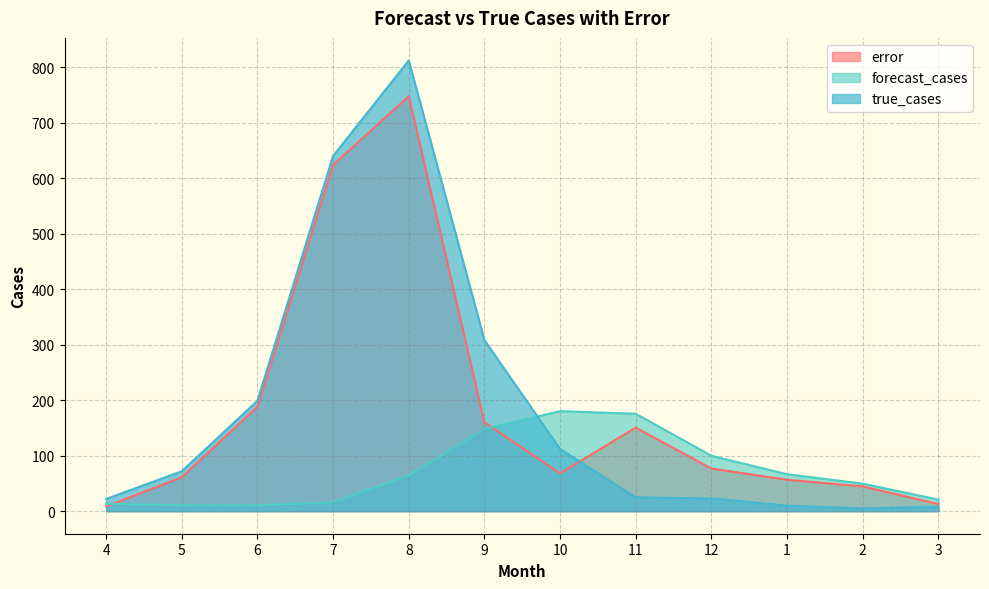

True or false: error and forecast_cases cross at least once.

True